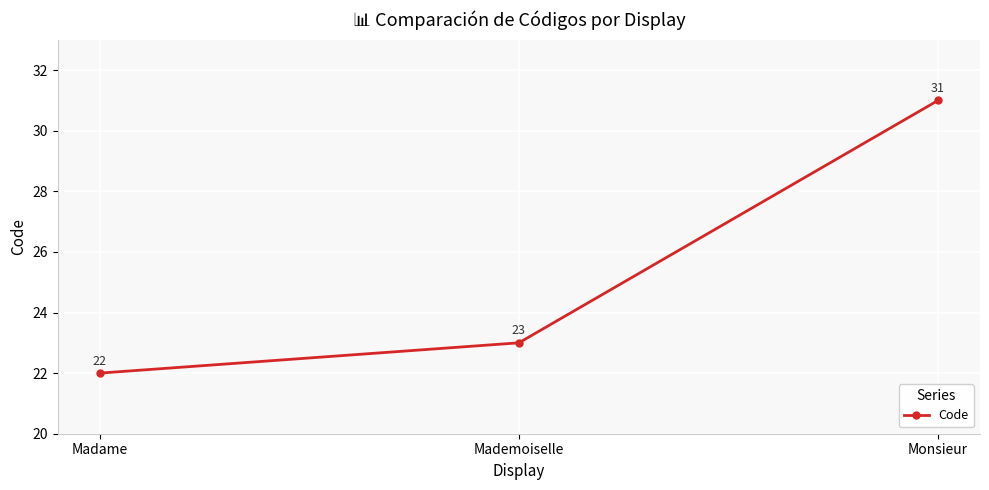

Which category has the lowest value across all series?

Madame